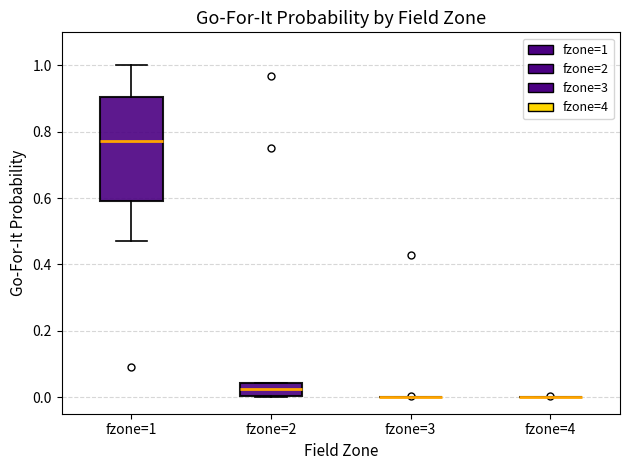

Reading left to right, read every box against the y-axis: the position of its median line, the range the box covers, and the ends of its whiskers. The values are not printed on the chart, so give them approximately, as read against the axis.

fzone=1: median 0.78, box 0.60 to 0.90, whiskers 0.48 to 1.00
fzone=2: median 0.02, box 0.00 to 0.04, whiskers 0.00 to 0.04
fzone=3: box collapsed to a line at 0.00, whiskers 0.00 to 0.00
fzone=4: box collapsed to a line at 0.00, whiskers 0.00 to 0.00